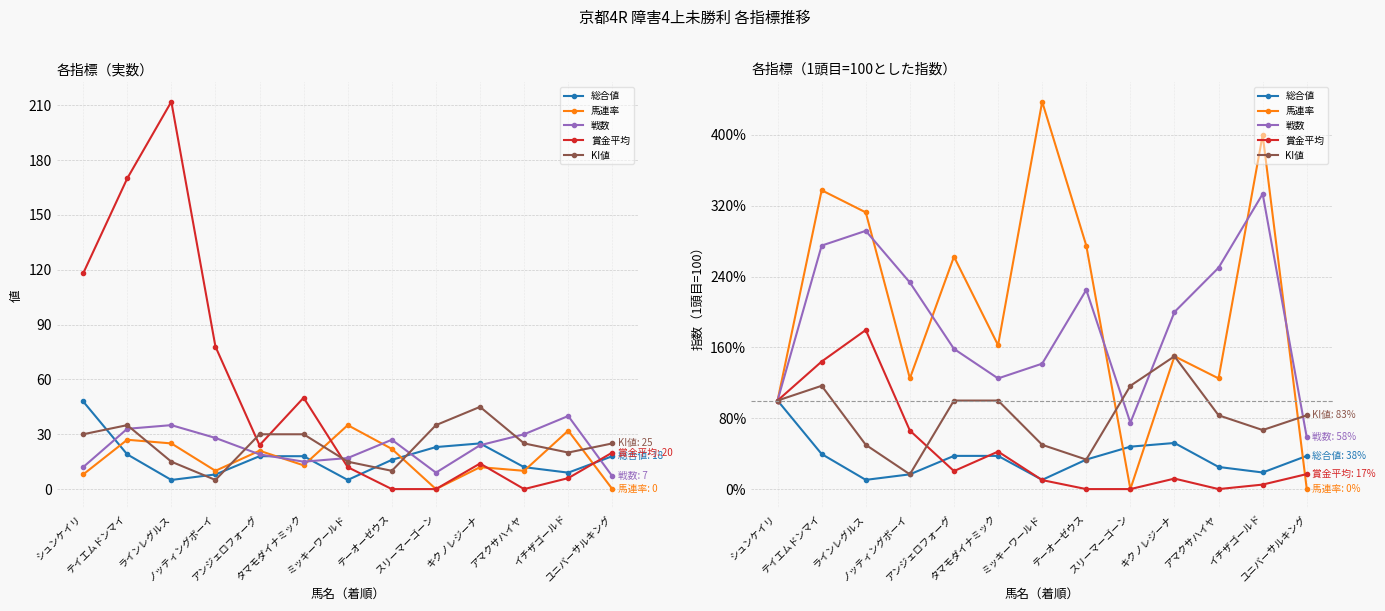

What are all the series names shown in the legend?

総合値, 馬連率, 戦数, 賞金平均, KI値